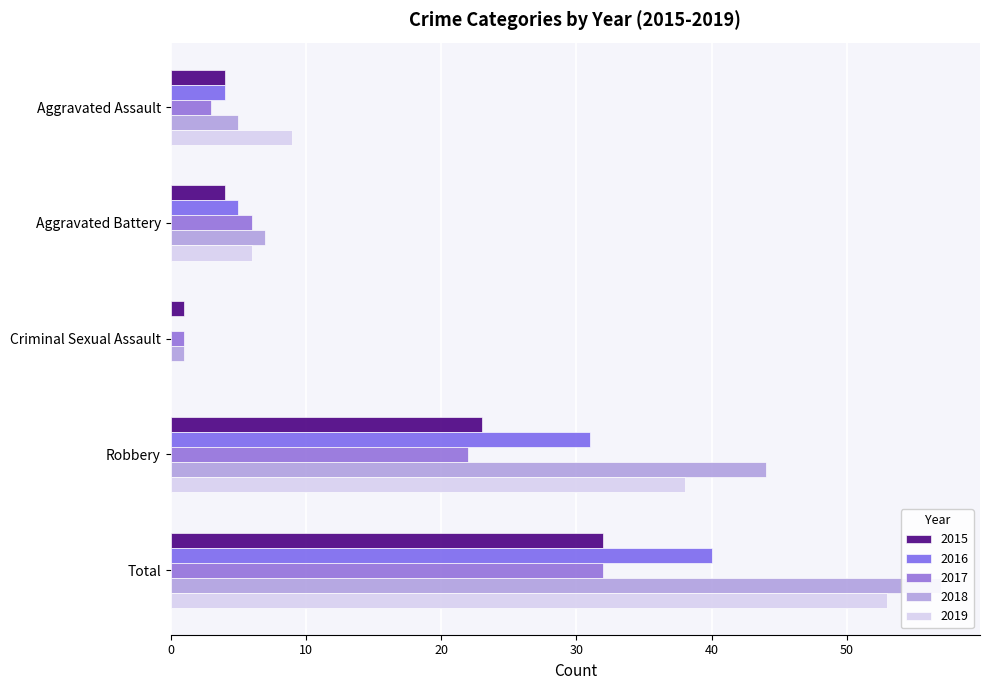

Reading left to right, transcribe all the data shown in this chart.

2015: 4	4	1	23	32
2016: 4	5	0	31	40
2017: 3	6	1	22	32
2018: 5	7	1	44	57
2019: 9	6	0	38	53